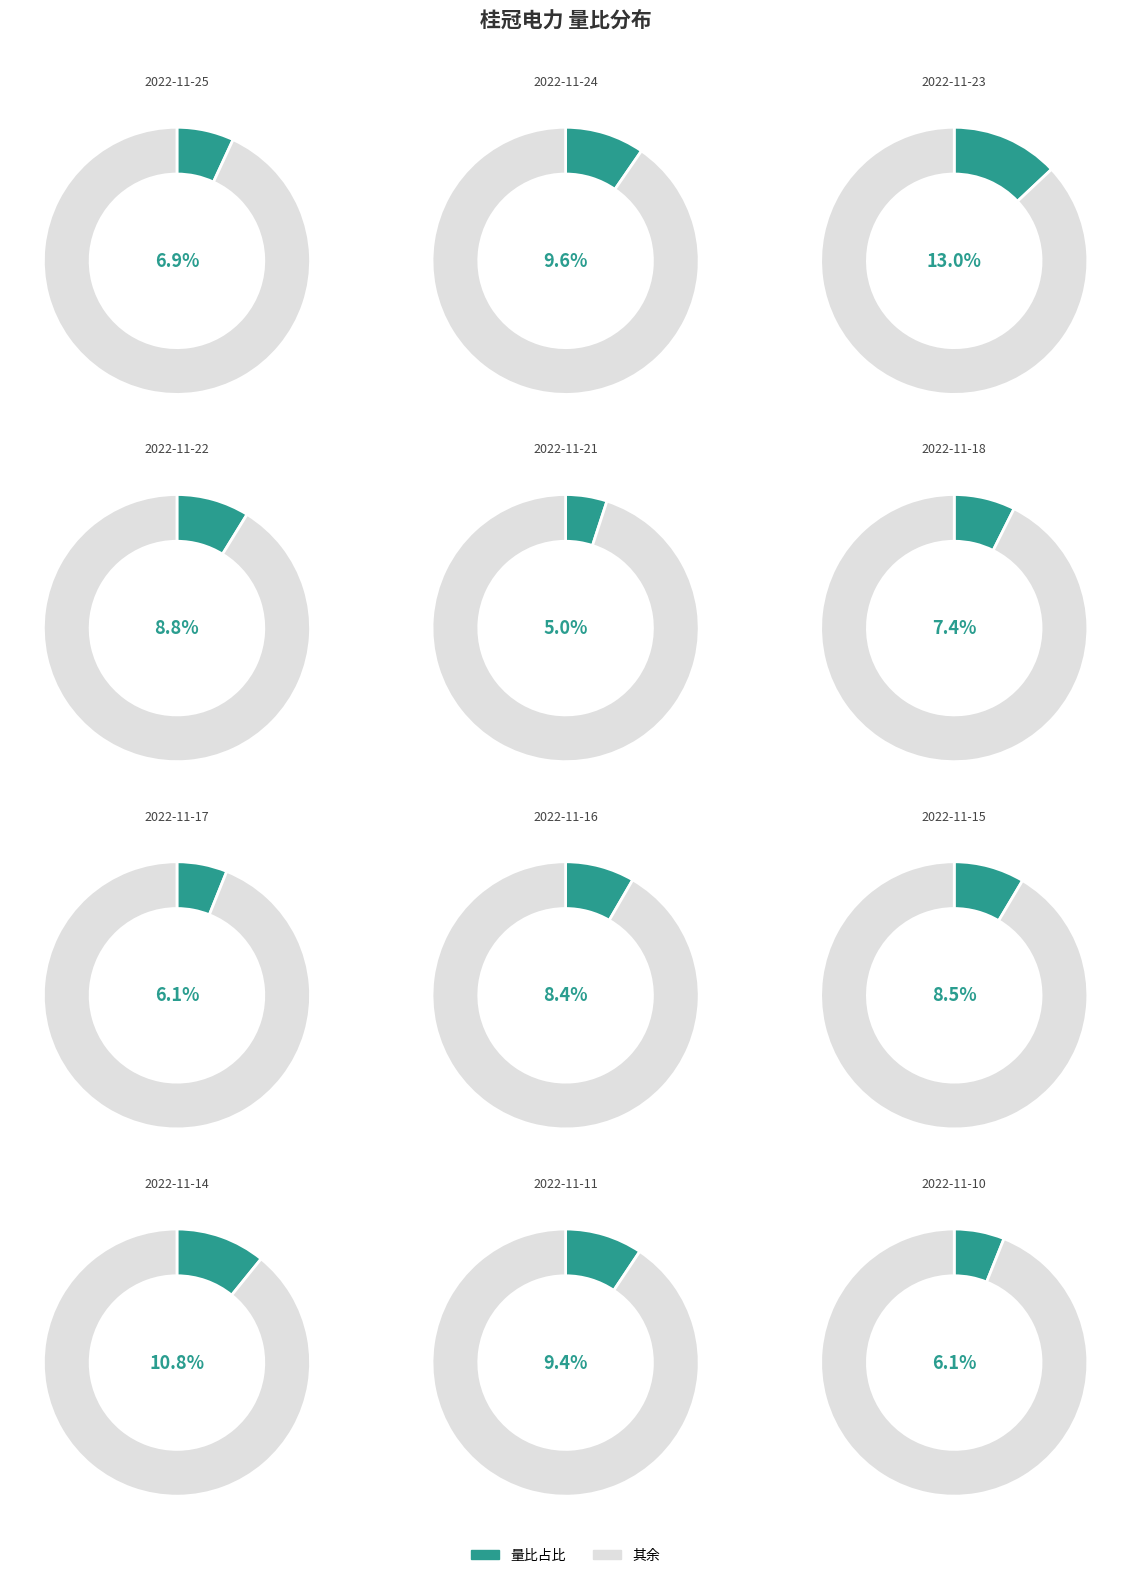

To the nearest percent, what is the difference between the 2022-11-25 and 2022-11-17 slice percentages?

1%